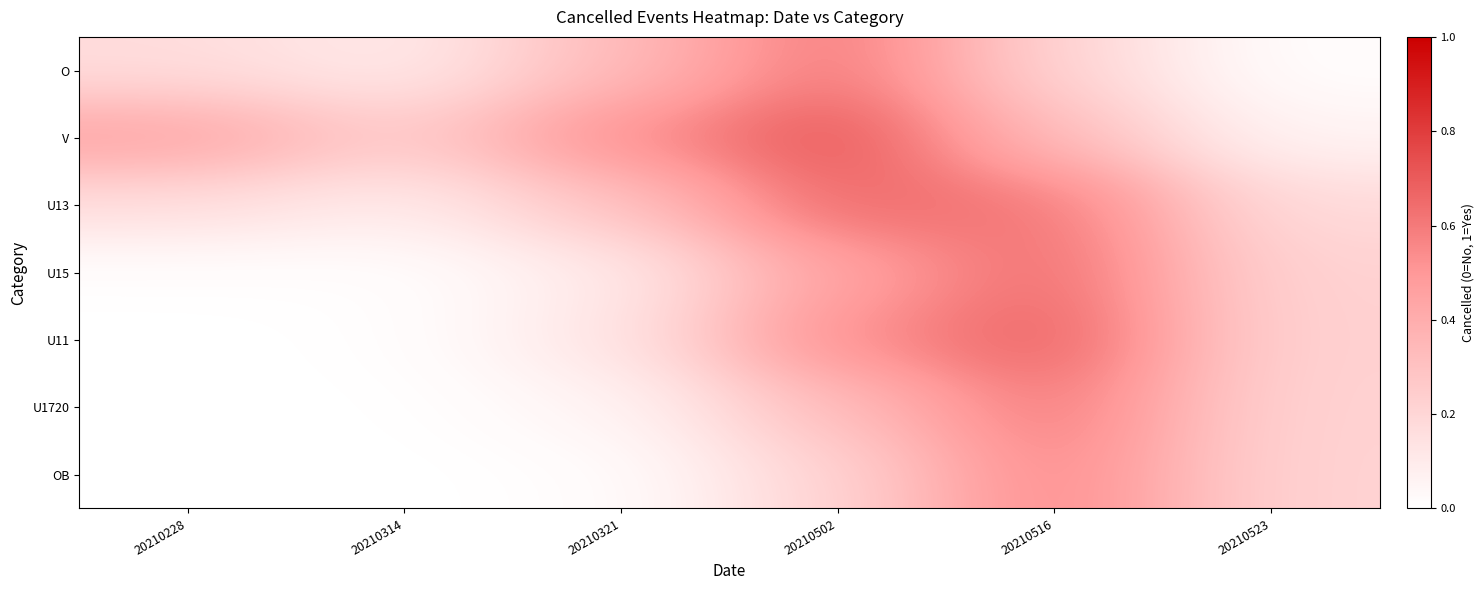

Which has a higher value, 20210502 or 20210228?

20210502